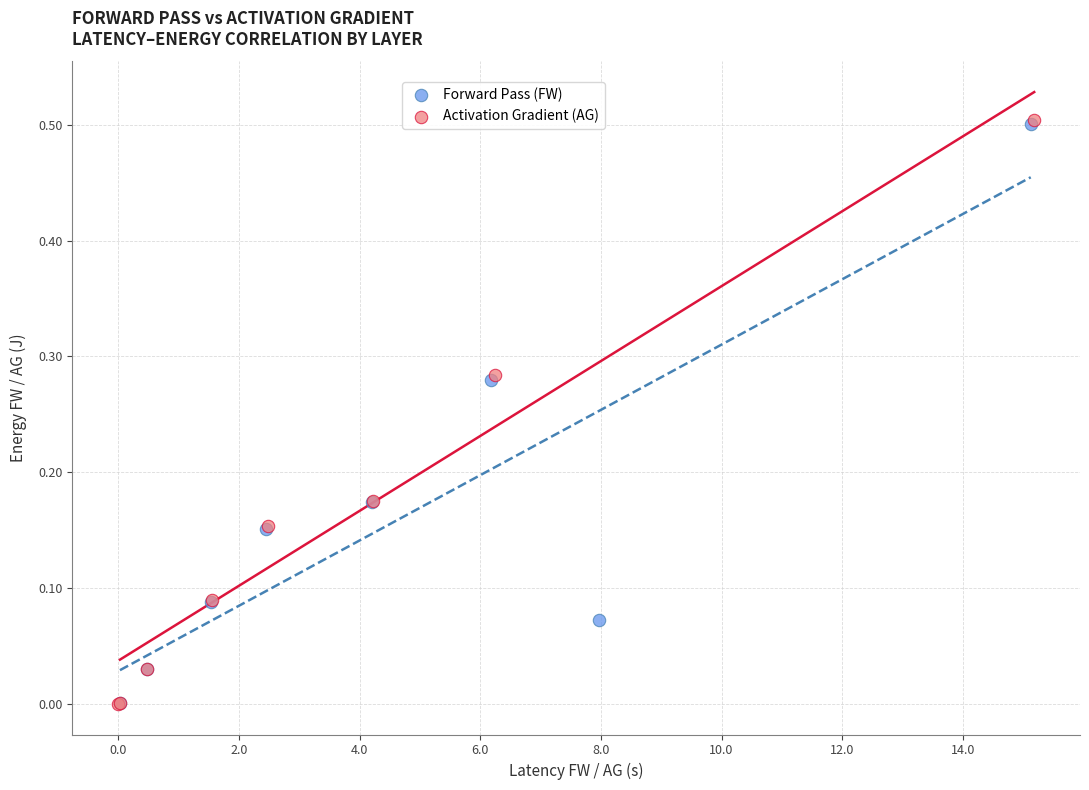

Which series has the largest Y range (max minus min)?

Activation Gradient (AG)